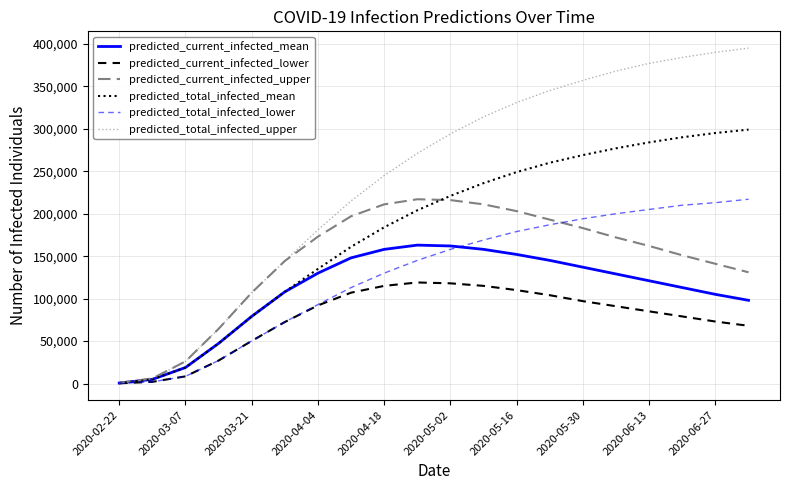

Which series has the largest range (max minus min)?

predicted_total_infected_upper